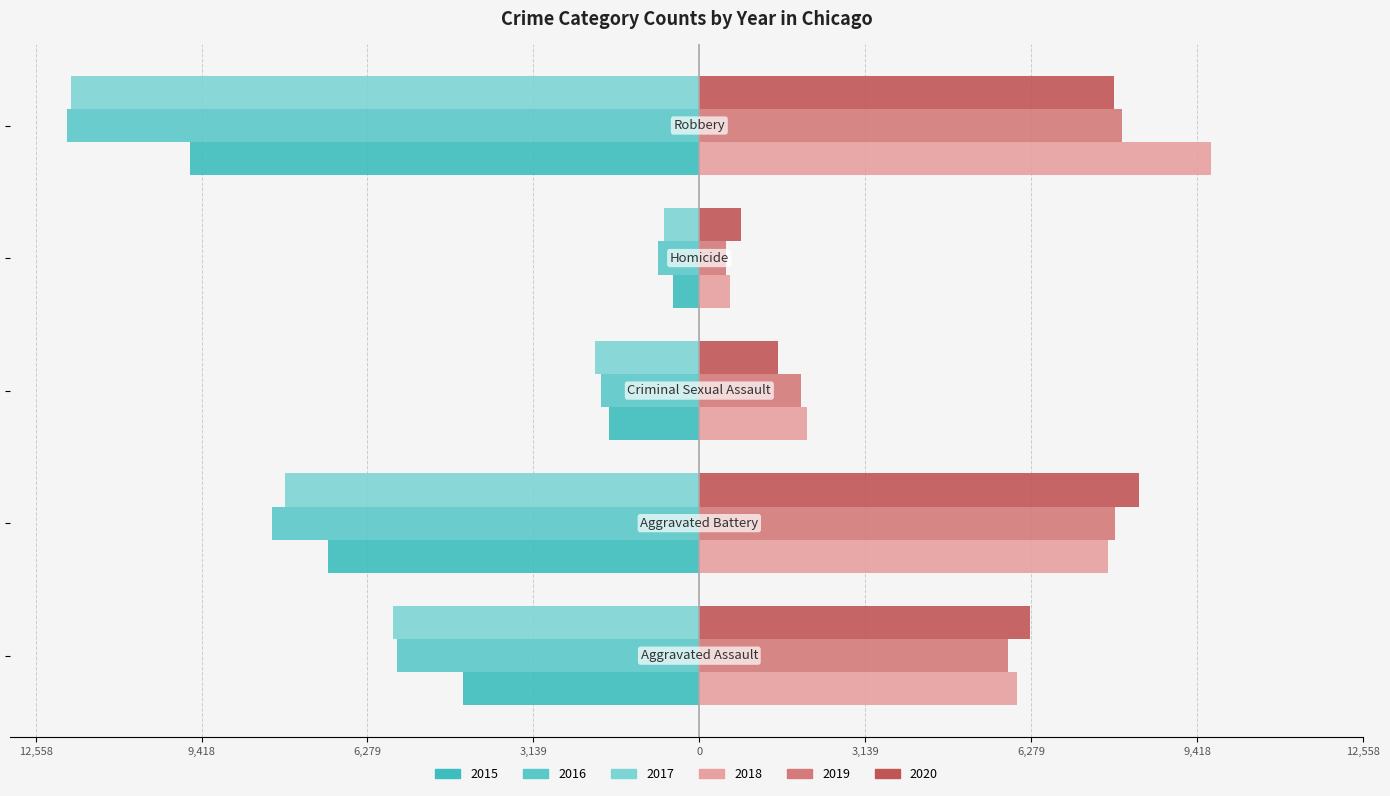

At which label does 2020 reach its minimum?

Homicide